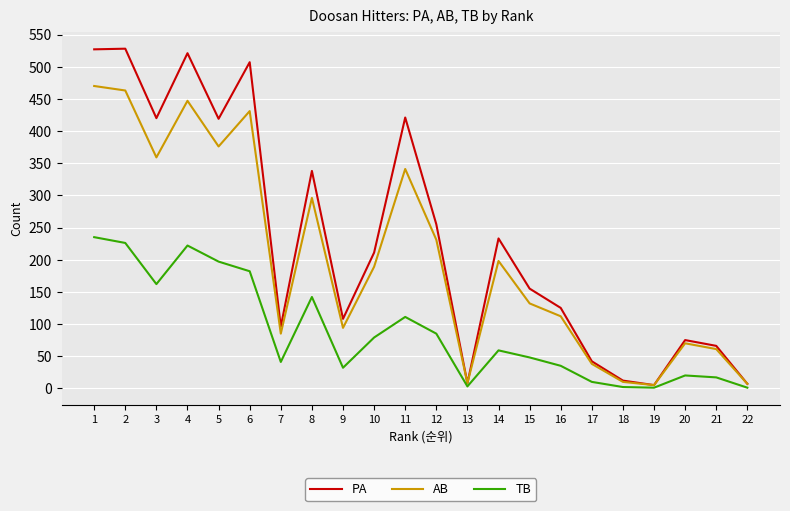

What is the sum of the AB values at 7 and 14?

283